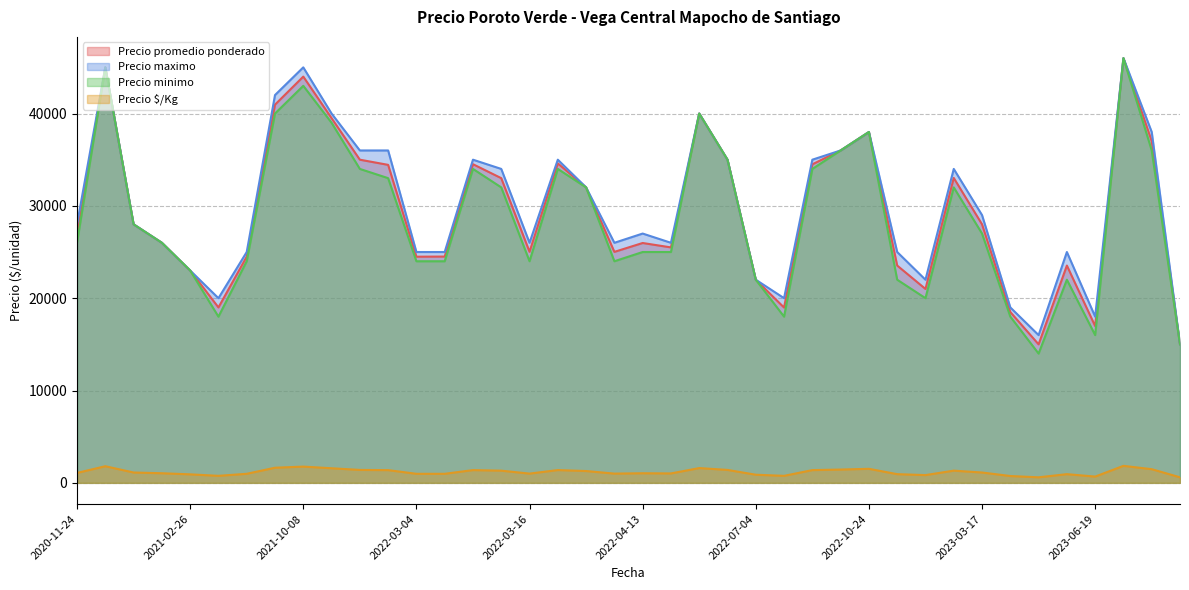

The value of Precio minimo at 2022-03-04 is 24000. True or false?

True